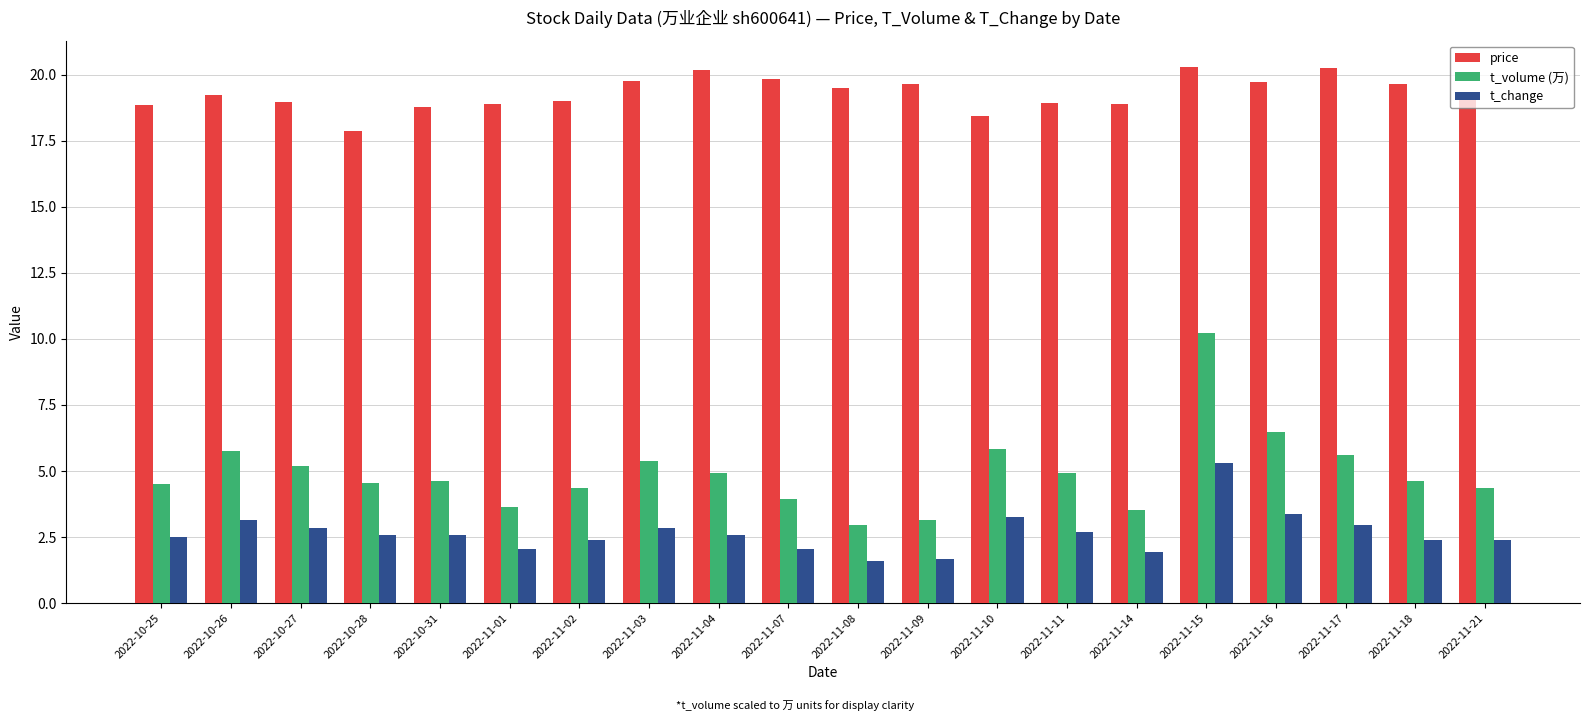

What is the lowest value of the t_change series?

1.6